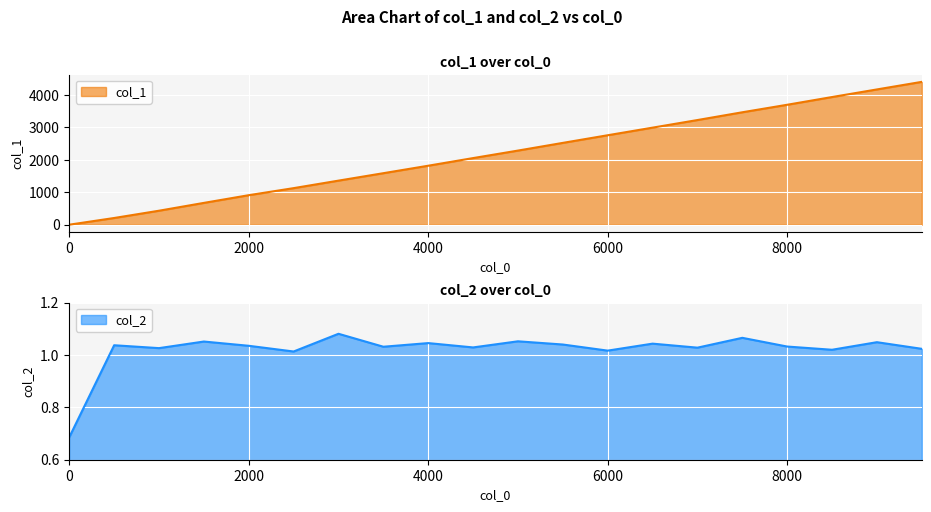

What is the difference between the maximum and second lowest values in the col_1 series?

4190